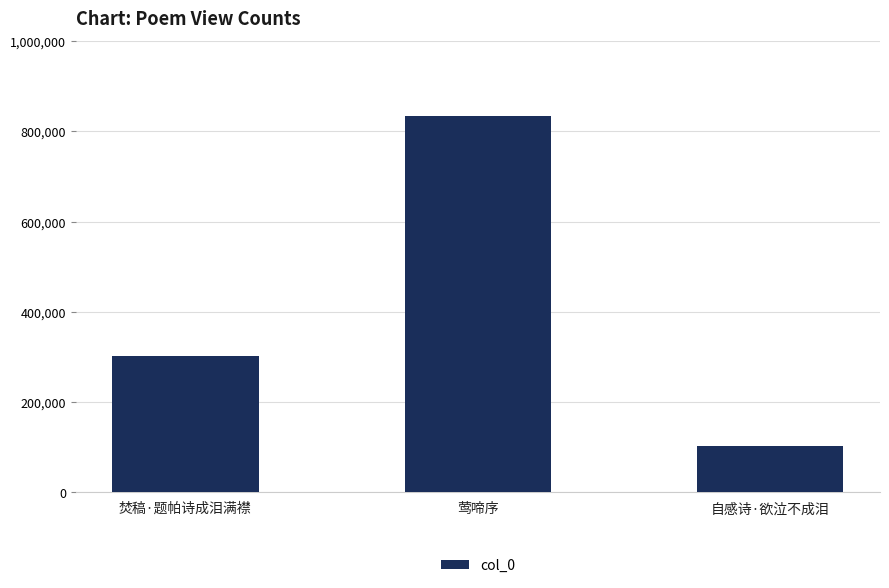

What is the maximum value shown in the chart?

834013